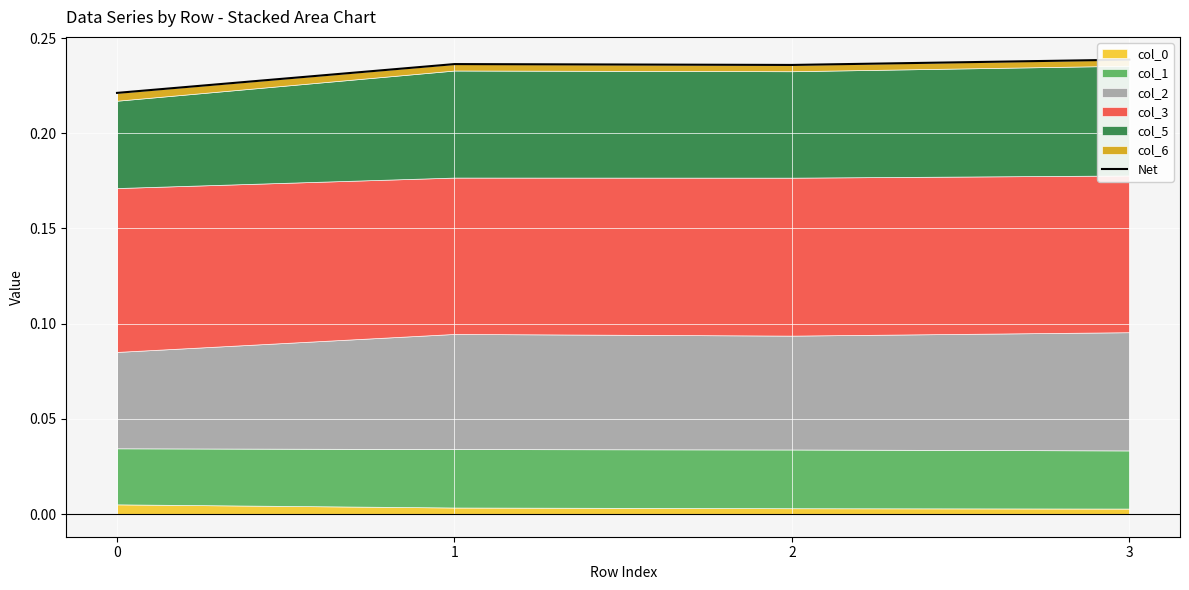

Reading left to right, transcribe all the data shown in this chart.

0=0.2	1=0.2	2=0.2	3=0.2